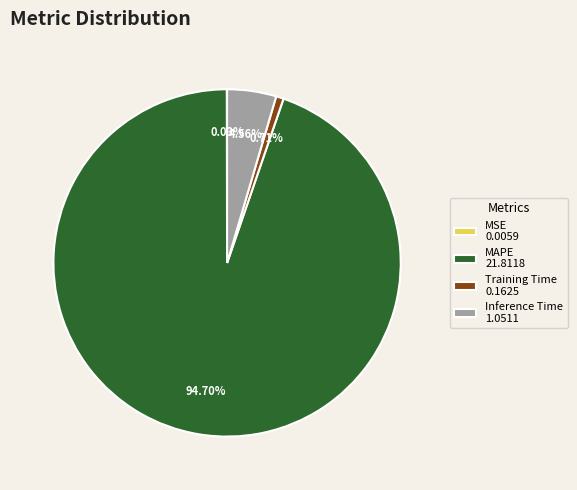

Which category has the biggest portion of the pie?

MAPE